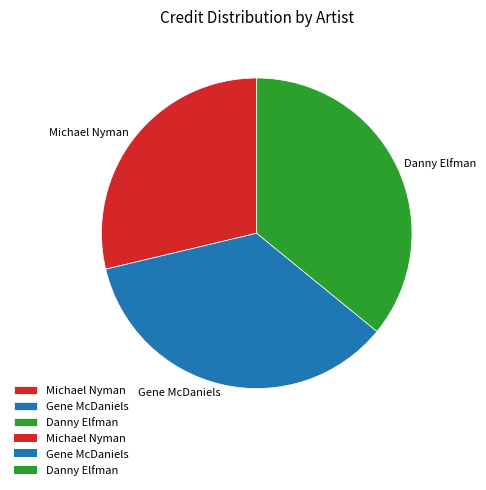

Rank the categories by value from highest to lowest.

Danny Elfman, Gene McDaniels, Michael Nyman